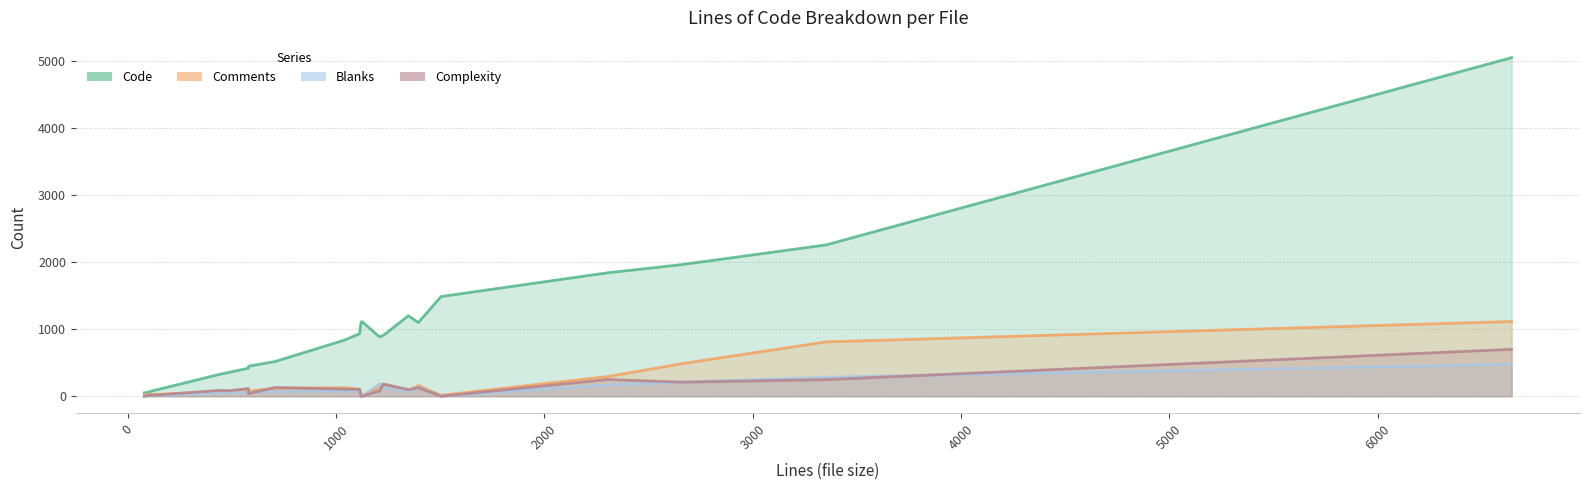

Between 4 and 14, which is larger?

14